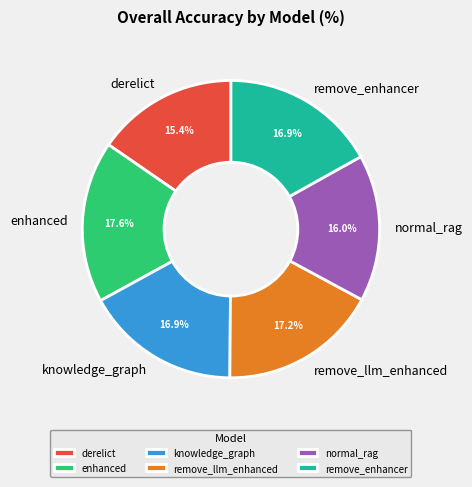

To the nearest percent, what is the combined percentage of derelict and enhanced?

33%